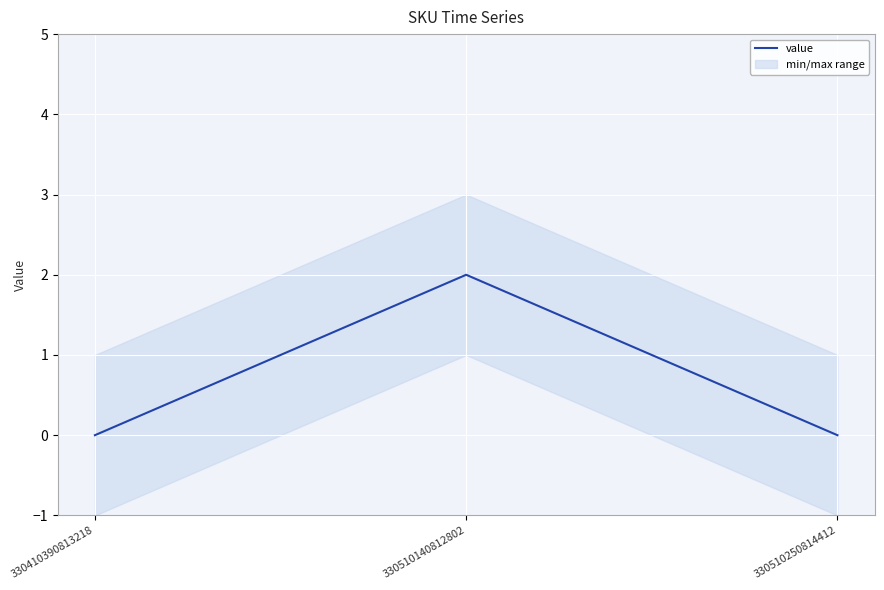

What is the difference between the values at 330410390813218 and 330510140812802?

2